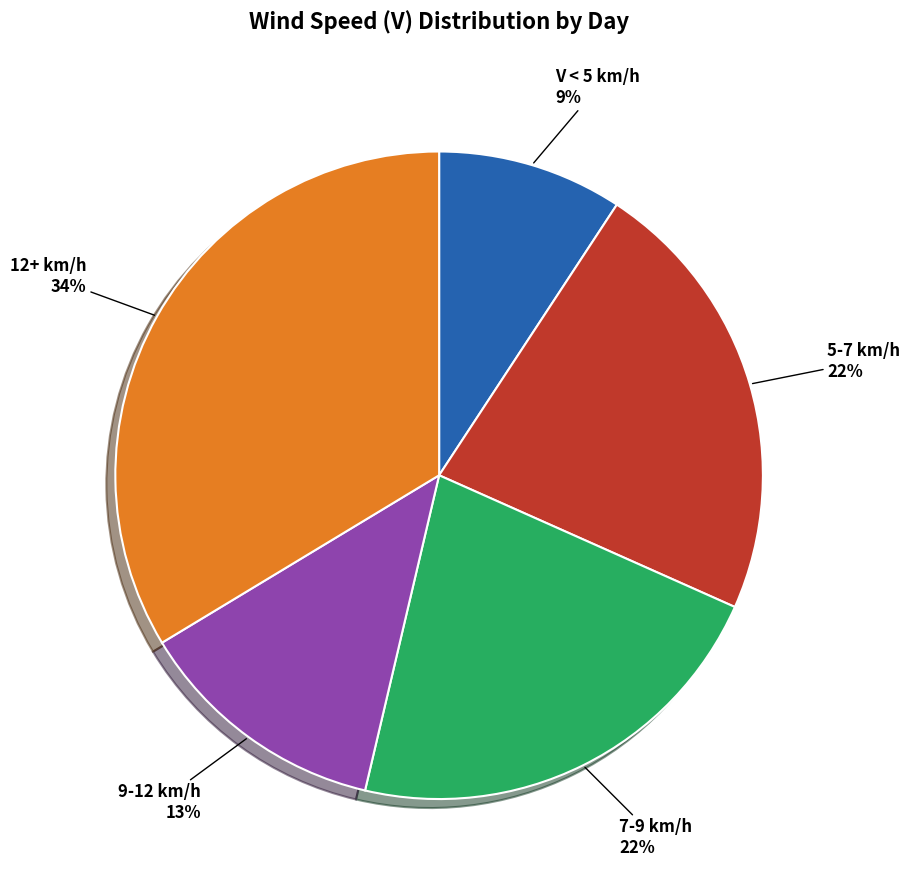

To the nearest percent, what percentage of the pie is 12+ km/h?

34%